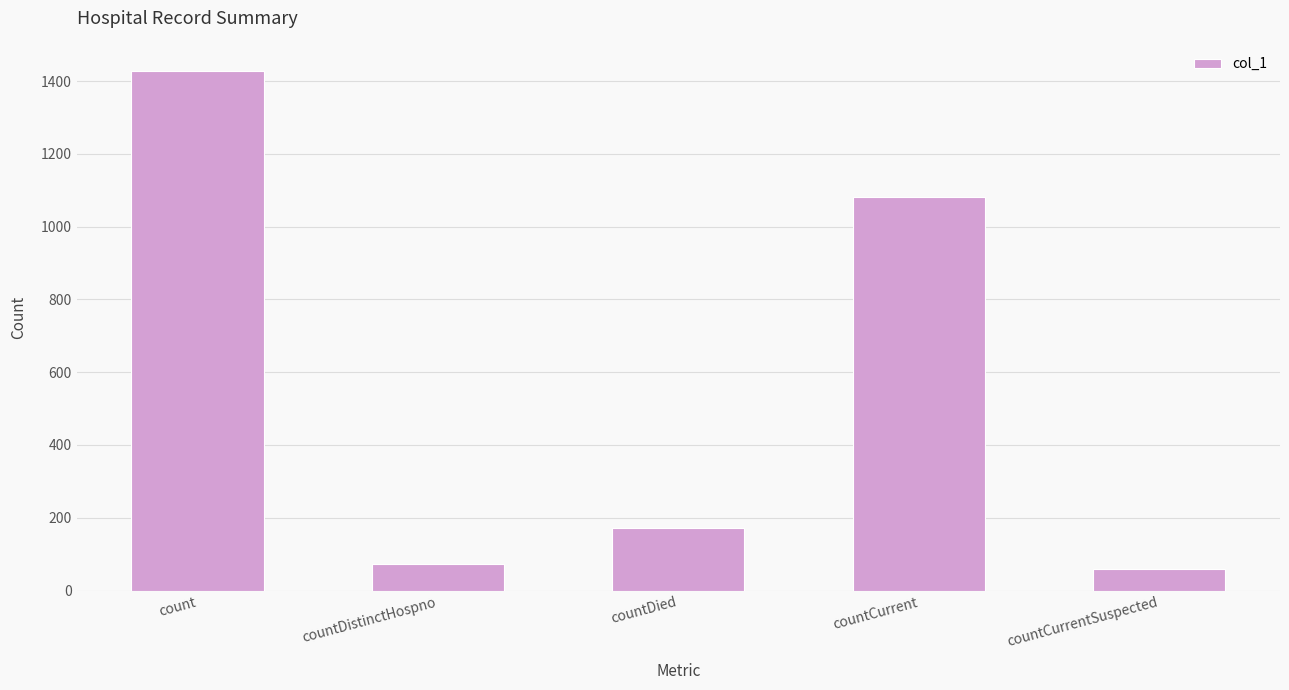

How many values are below 173?

2